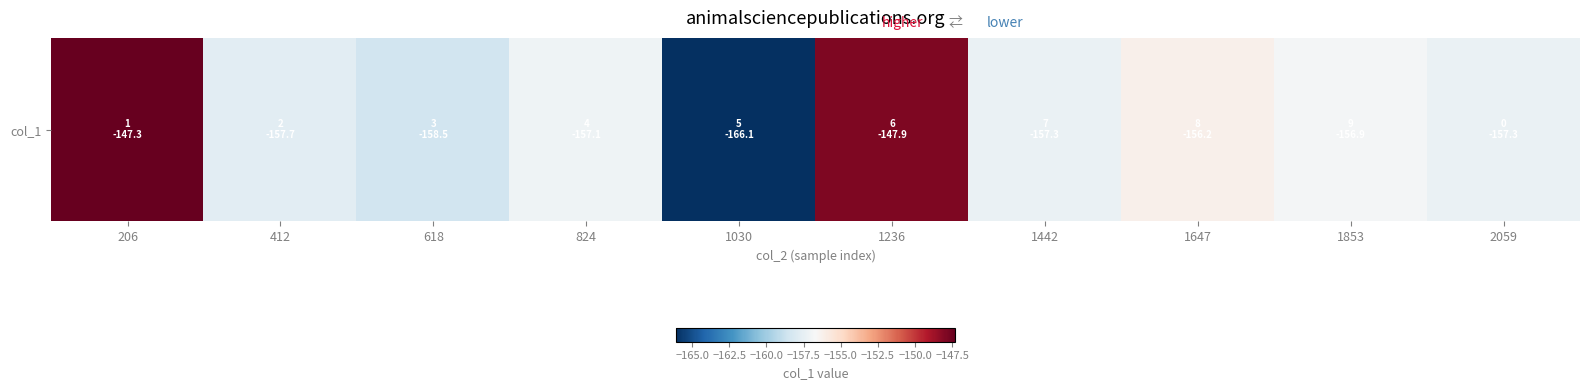

Where does the data first go above -157?

206